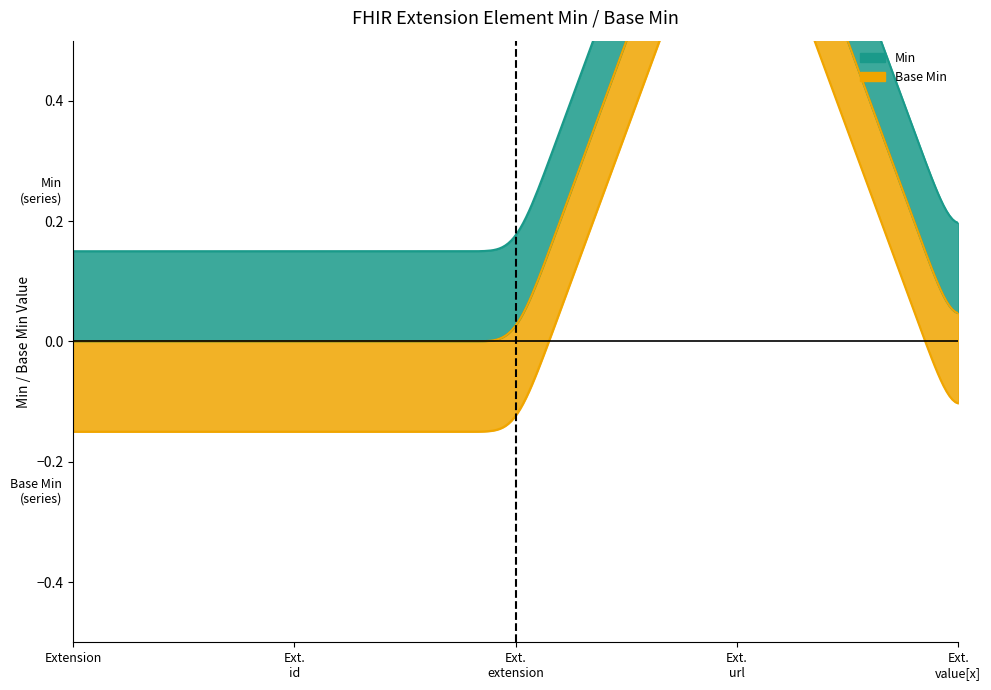

Between Extension.url and Extension.value[x], which series saw the biggest shift?

Min